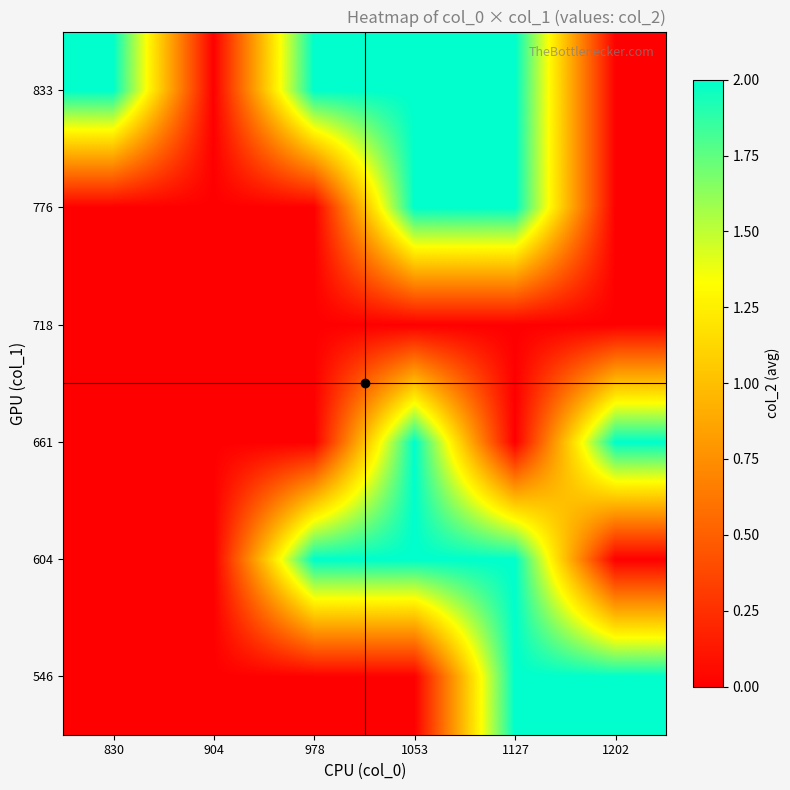

What is the greatest value displayed?

2